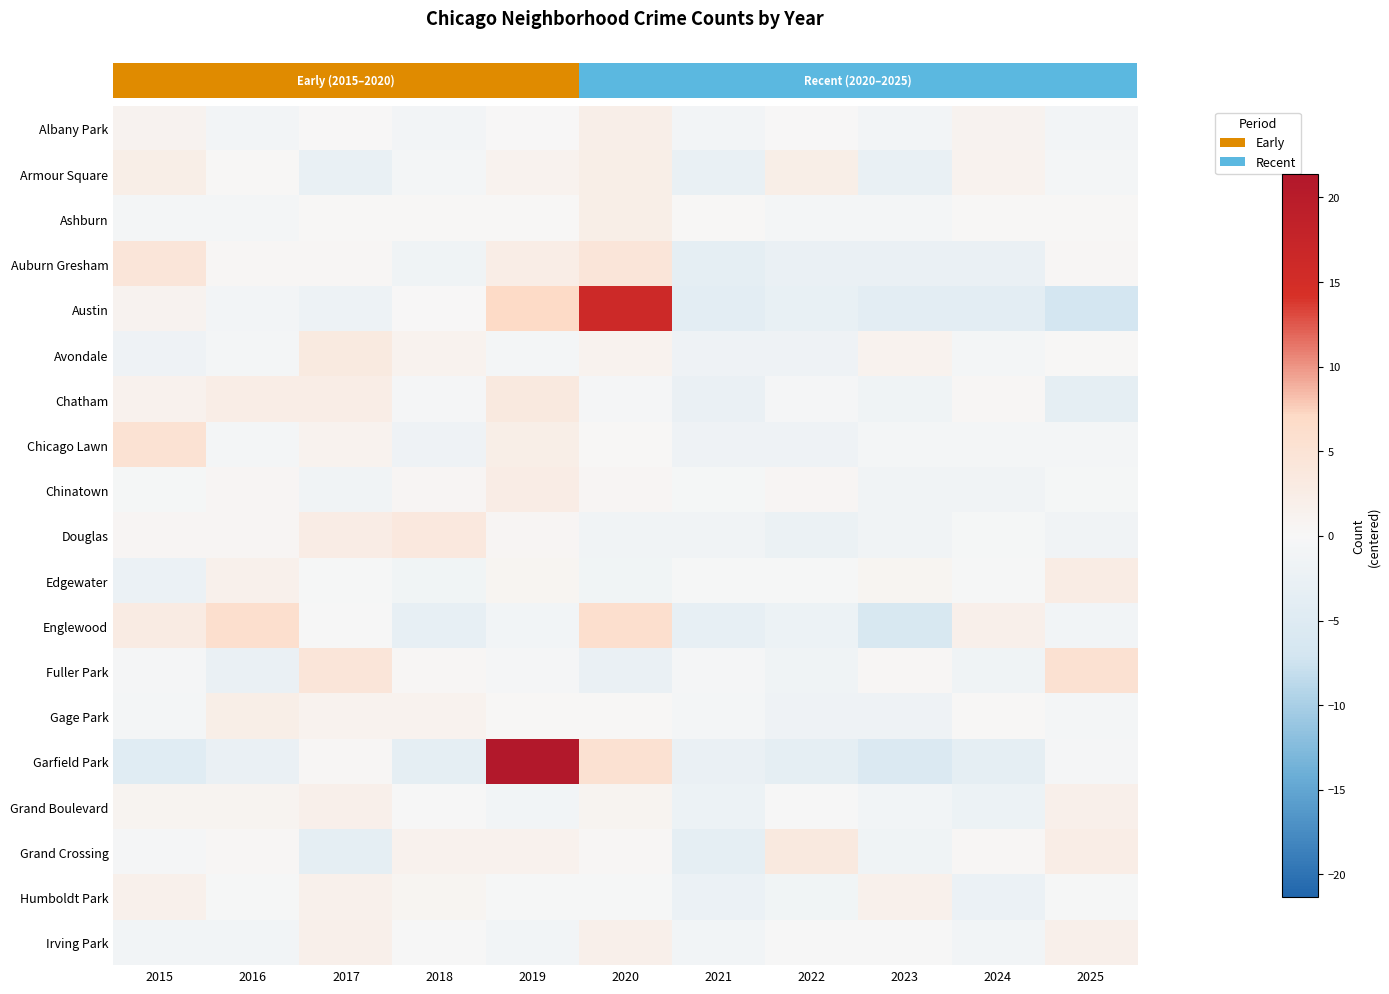

At how many categories does at least one series exceed 2?

8